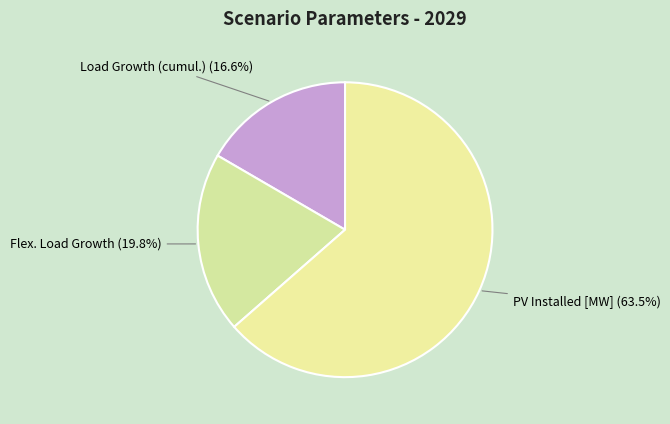

How much of the chart is everything except Load Growth (cumul.)?

83.4%